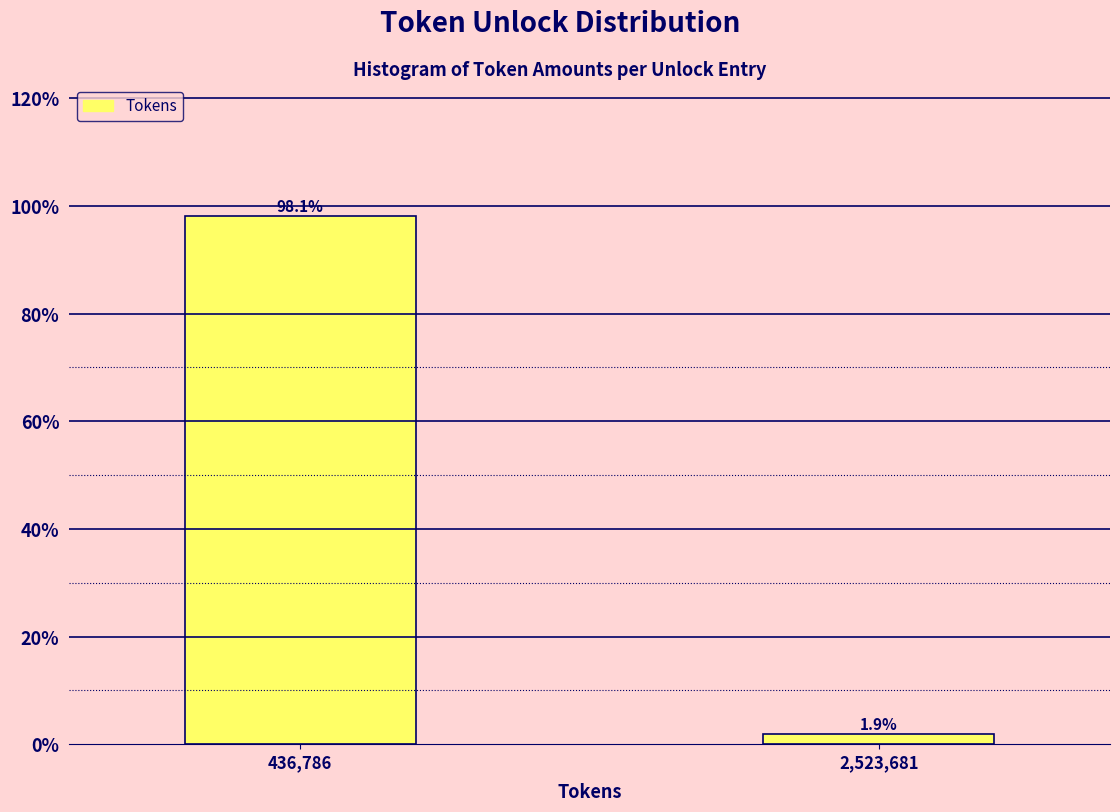

Reading right to left, extract all data points from this chart.

2,523,681=1.9	436,786=98.1